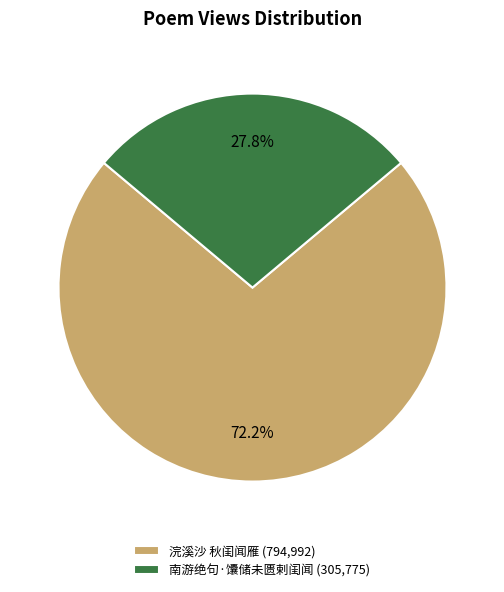

How much of the chart is everything except 南游绝句·馕储未匮剌闺闻?

72.2%